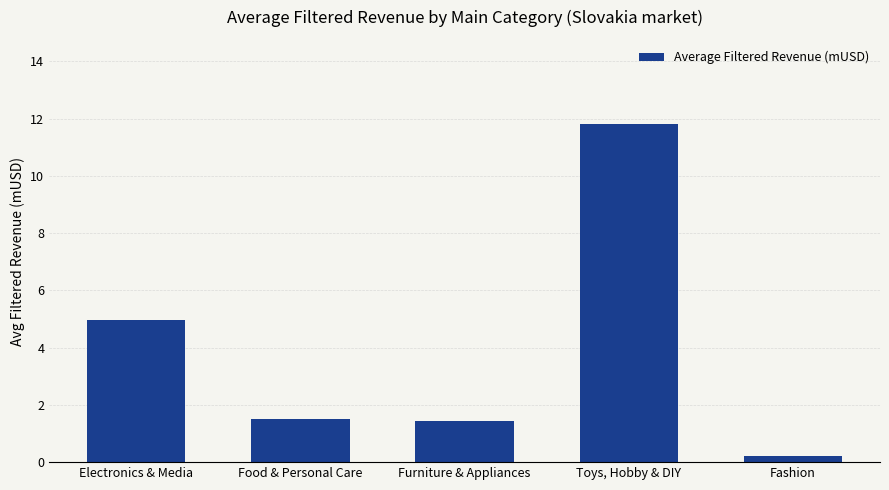

The value at Food & Personal Care is 1.5. True or false?

True